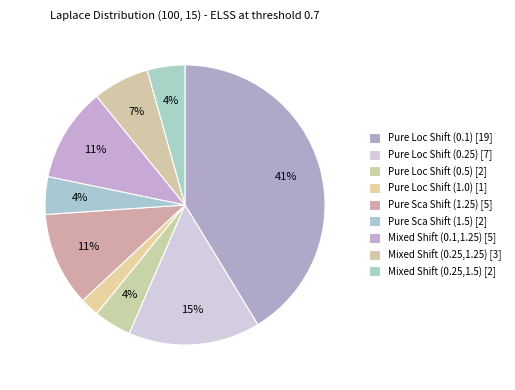

How many segments does this pie chart have?

9